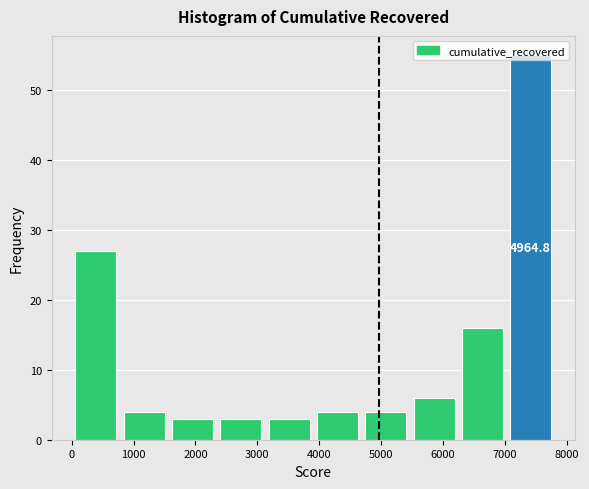

Which range on the x-axis has the tallest bar?

7000 to 7800